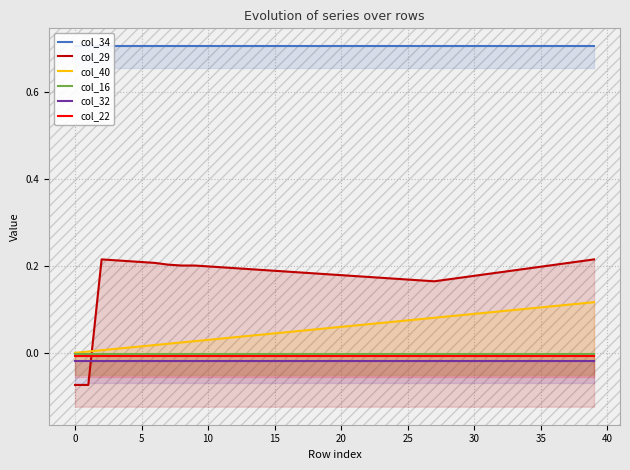

What are all the series names shown in the legend?

col_34, col_29, col_40, col_16, col_32, col_22